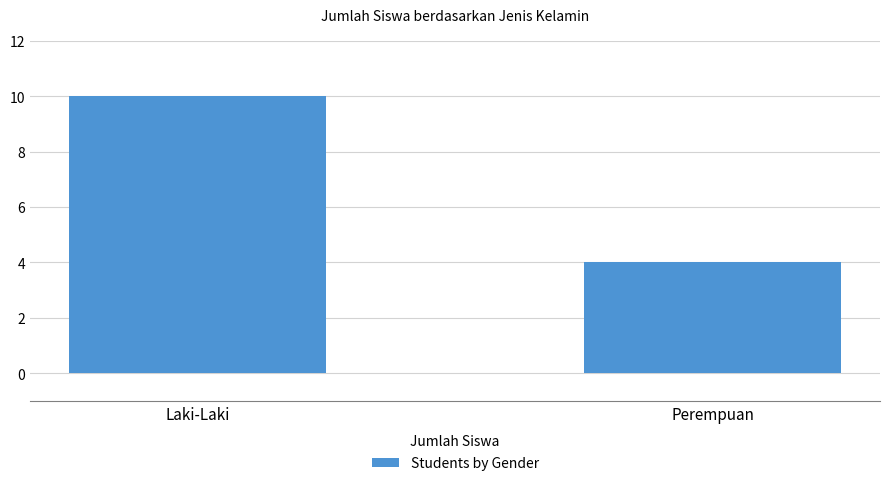

What is the ratio of the value at Perempuan to the value at Laki-Laki?

0.4